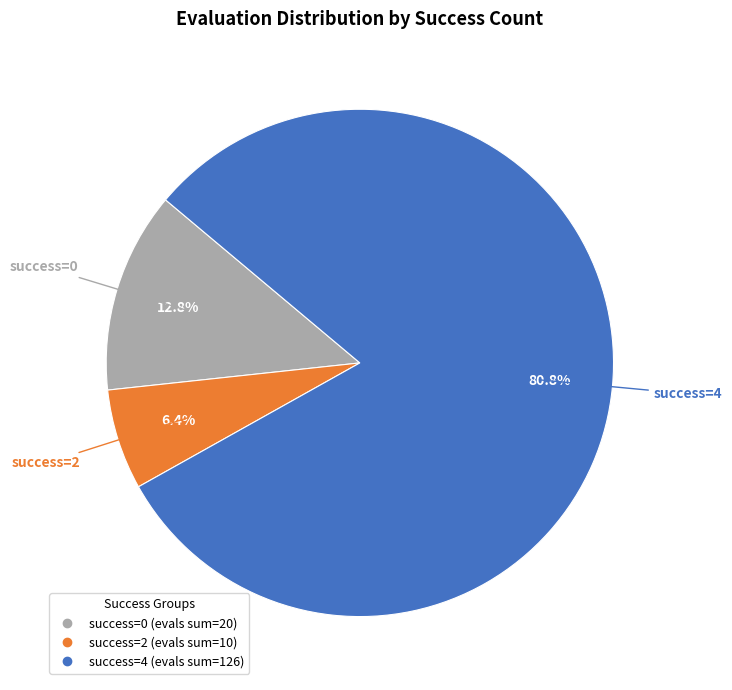

To the nearest percent, what is the average slice percentage?

33%